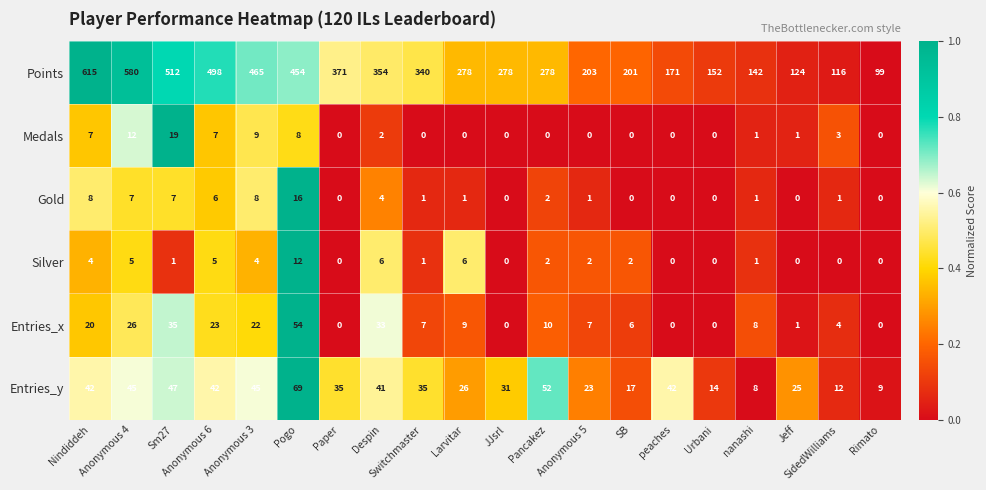

List the series in order of their peak value, lowest first.

Silver, Gold, Medals, Entries_x, Entries_y, Points